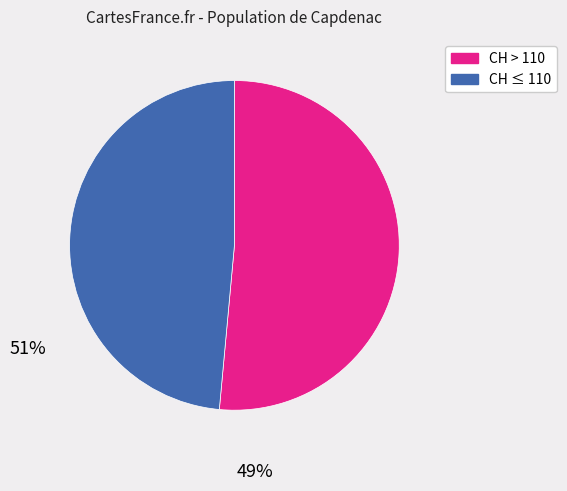

Does any single category account for the majority?

Yes